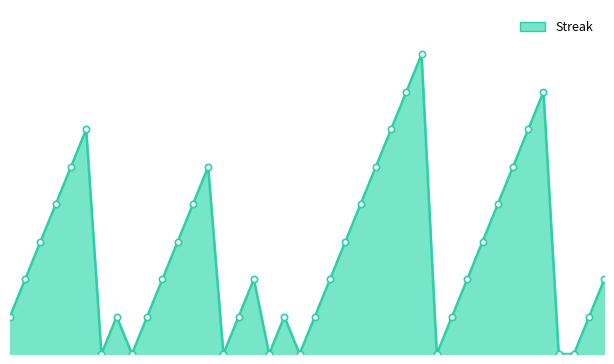

At which label does the data first exceed 2?

2010-07-09